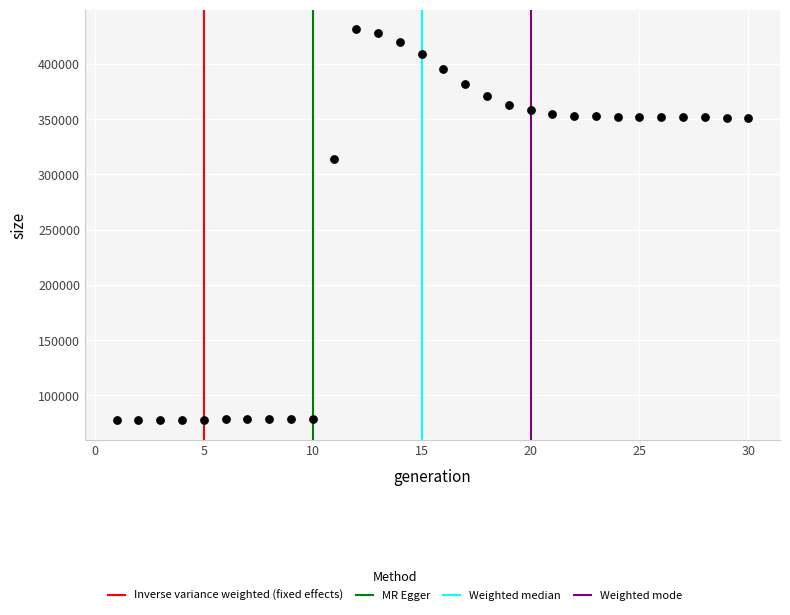

What Y value in the scatter plot is closest to 254589?

313510